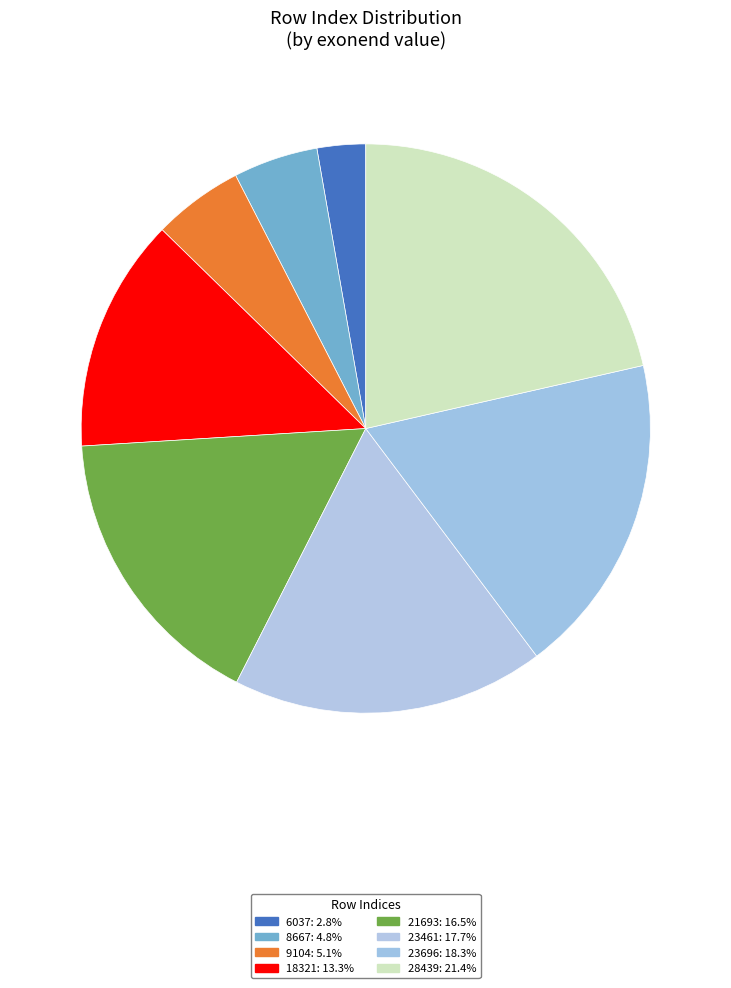

To the nearest percent, what percentage of the pie is 18321?

13%